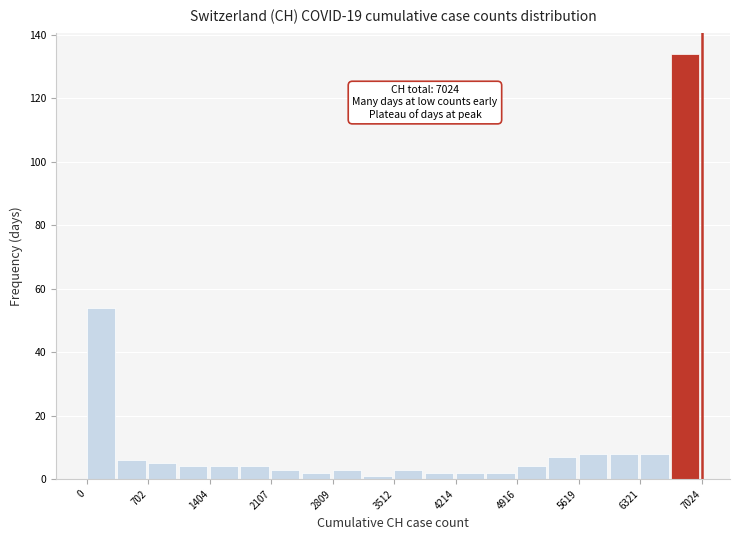

Read against the x-axis, roughly where is the centre of the tallest bar?

6800